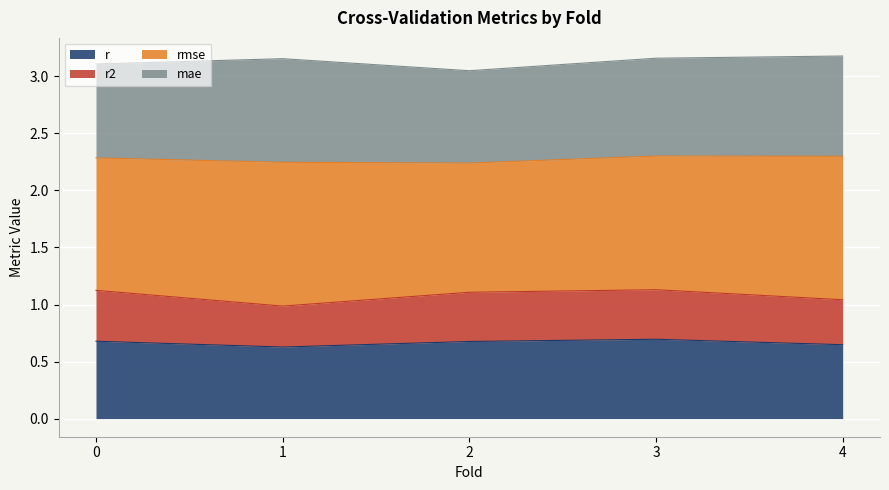

Rank the categories by r value from lowest to highest.

1, 4, 2, 0, 3